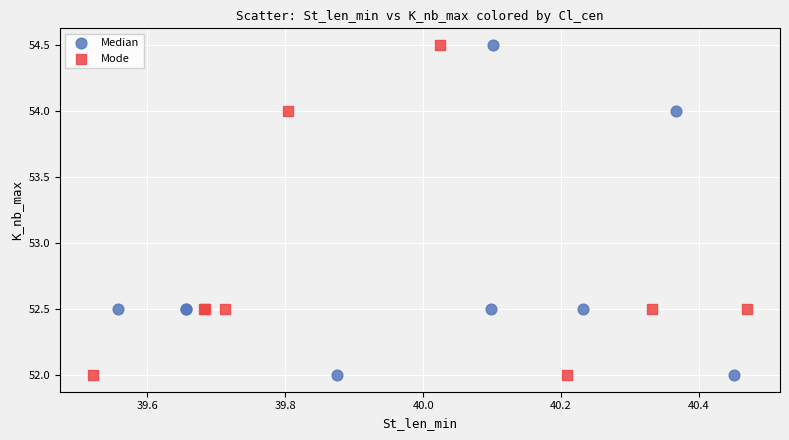

What are all the series names shown in the legend?

Median, Mode